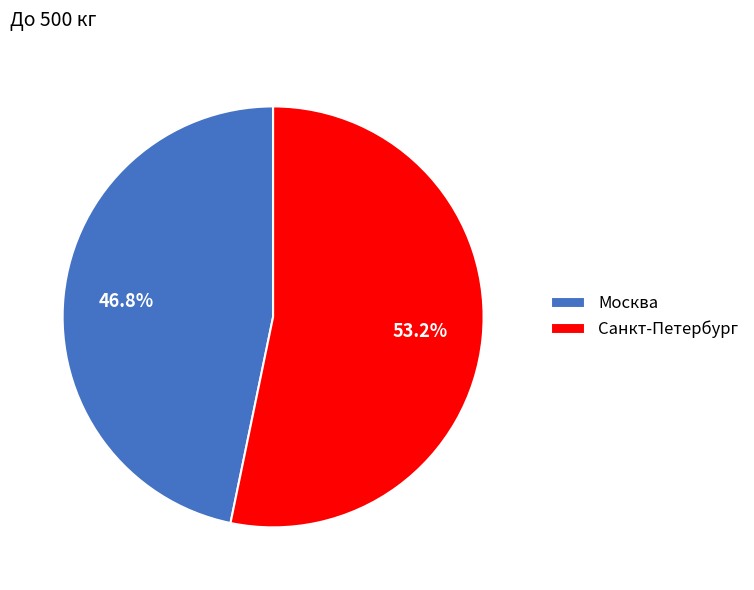

Does Москва represent more than half of the total?

No